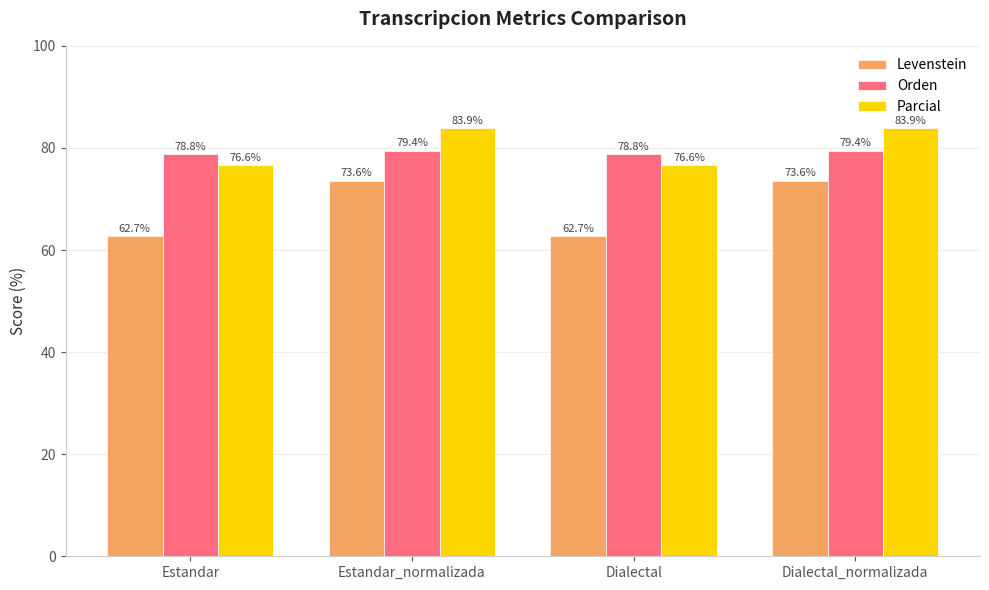

What is the difference between the maximum and minimum values in the Parcial series?

7.3